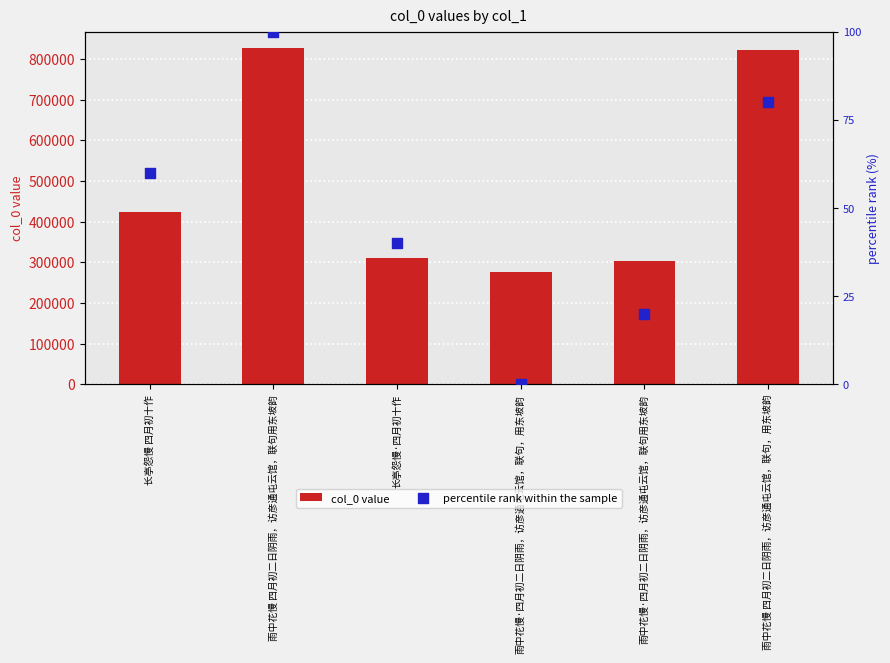

What is the total value across all series at 雨中花慢 四月初二日阴雨，访彦通屯云馆，联句，用东坡韵?

822275